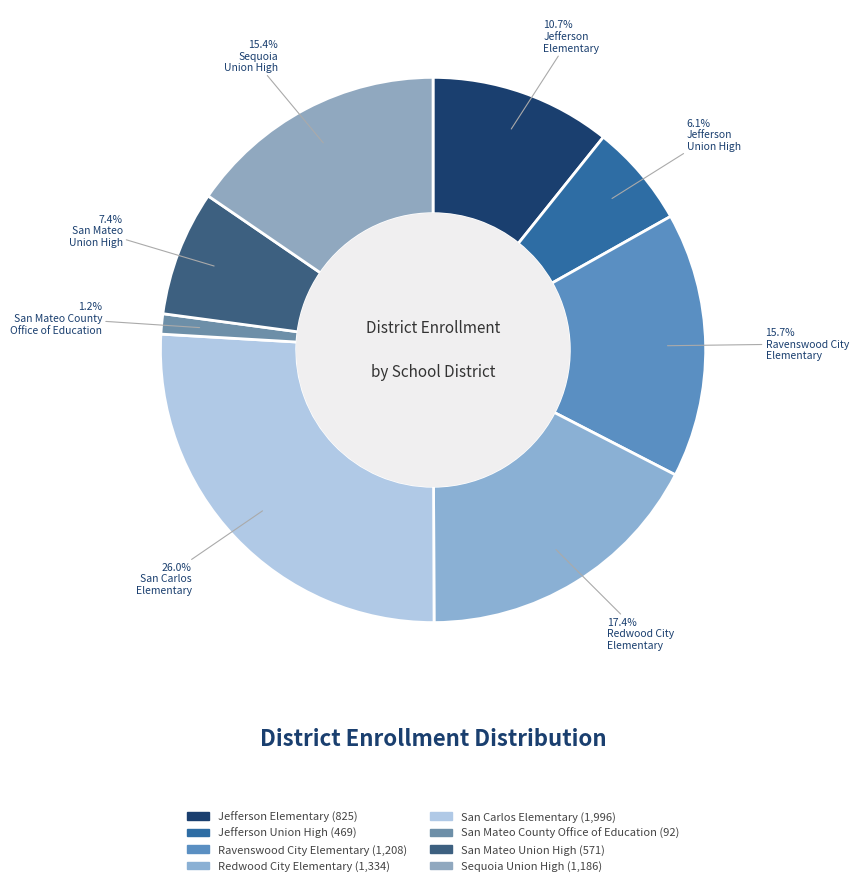

What percentage is the Redwood City Elementary slice, to the nearest percent?

17%